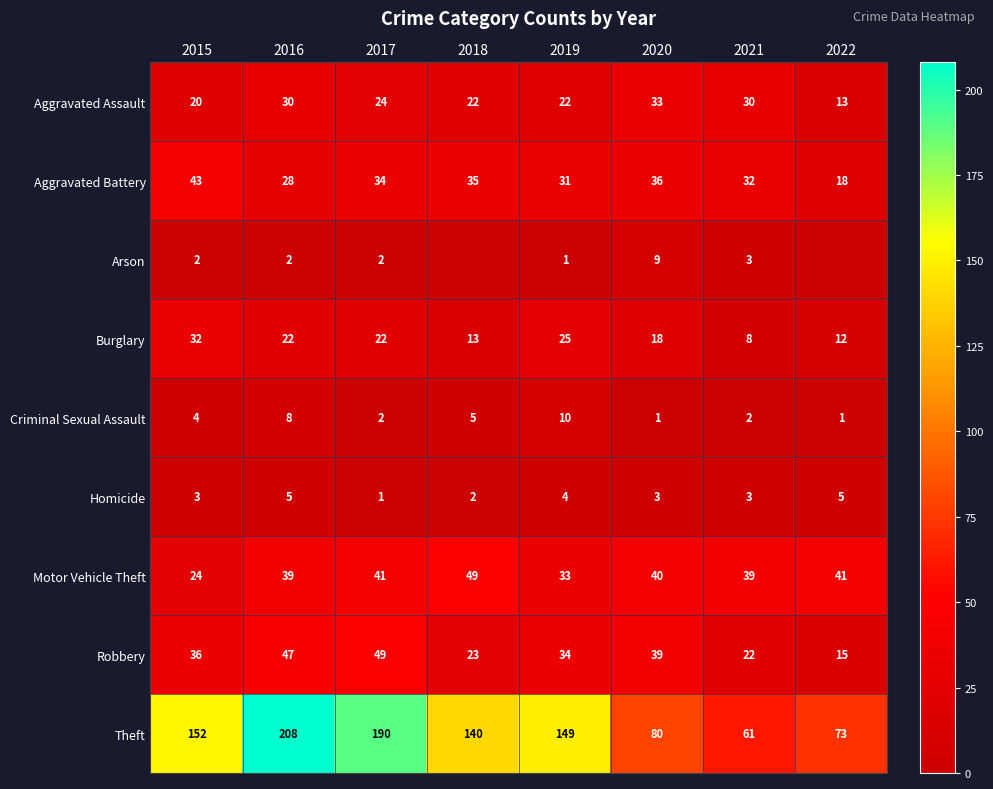

At which category is the sum across all series the highest?

2016